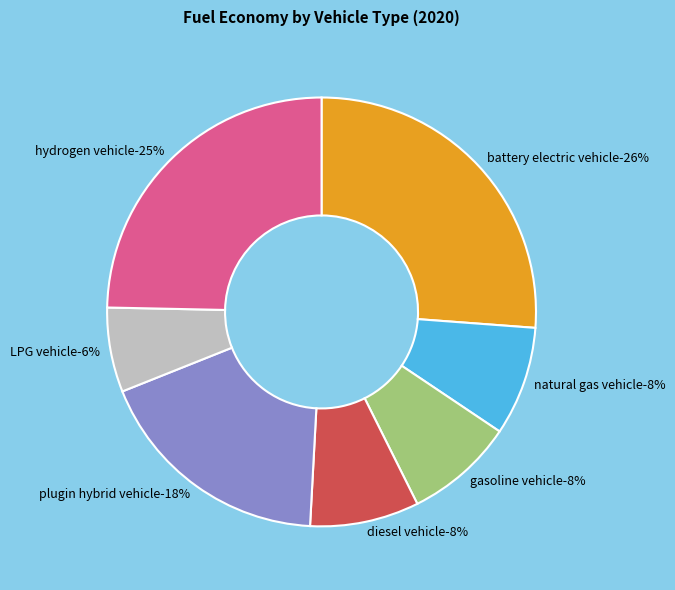

Does battery electric vehicle account for over 50% of the chart?

No